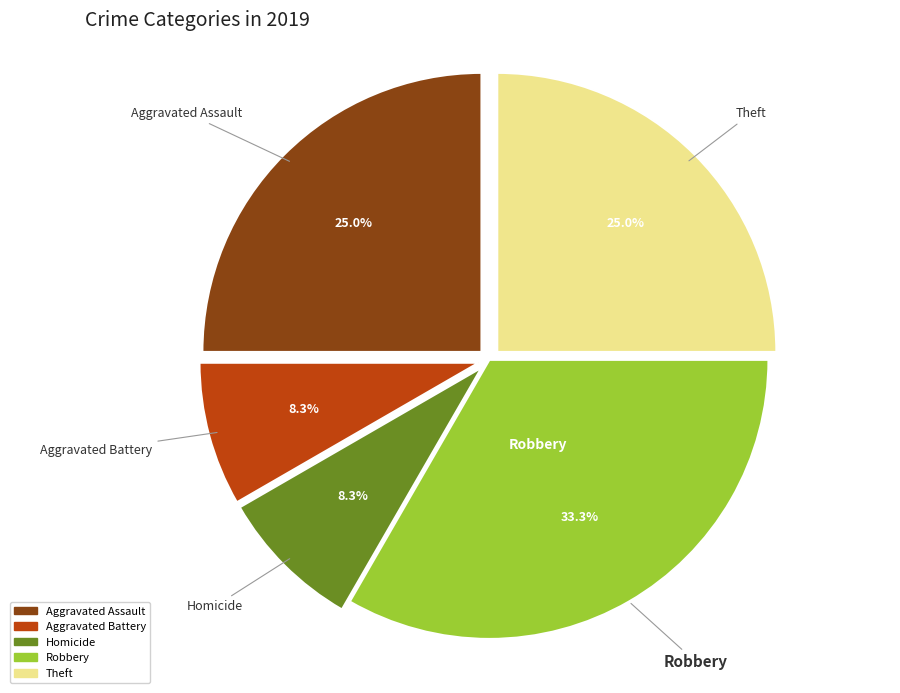

Is there any slice that represents more than half of the pie?

No